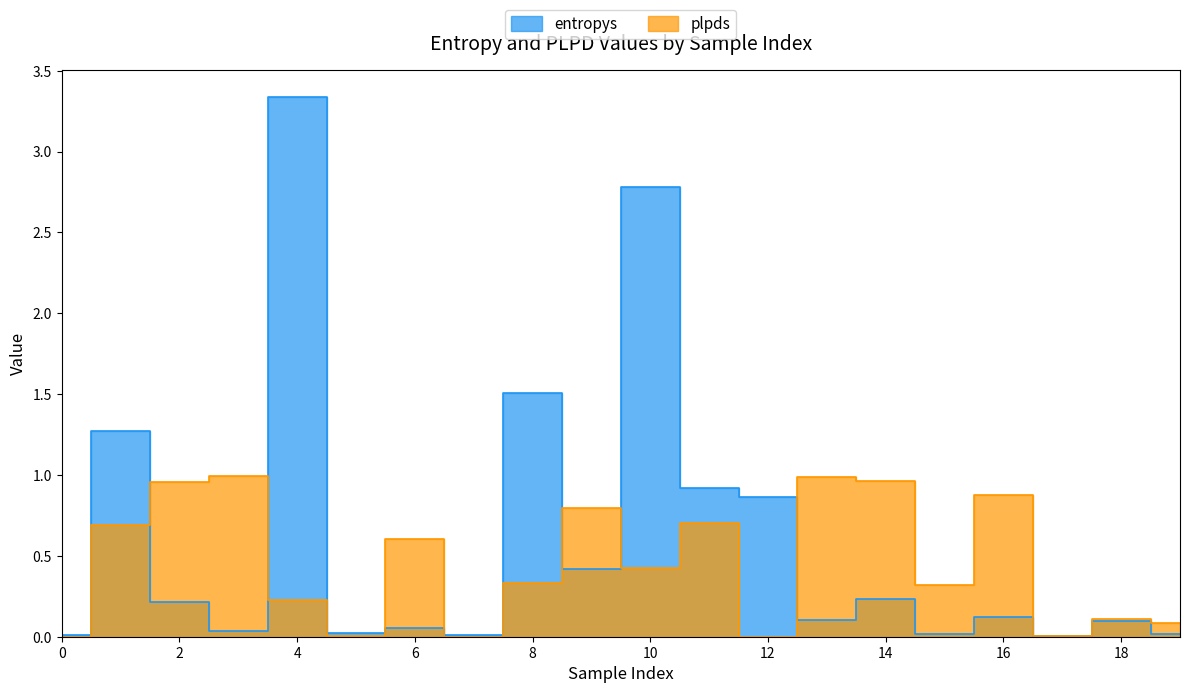

How many series are shown in this chart?

2